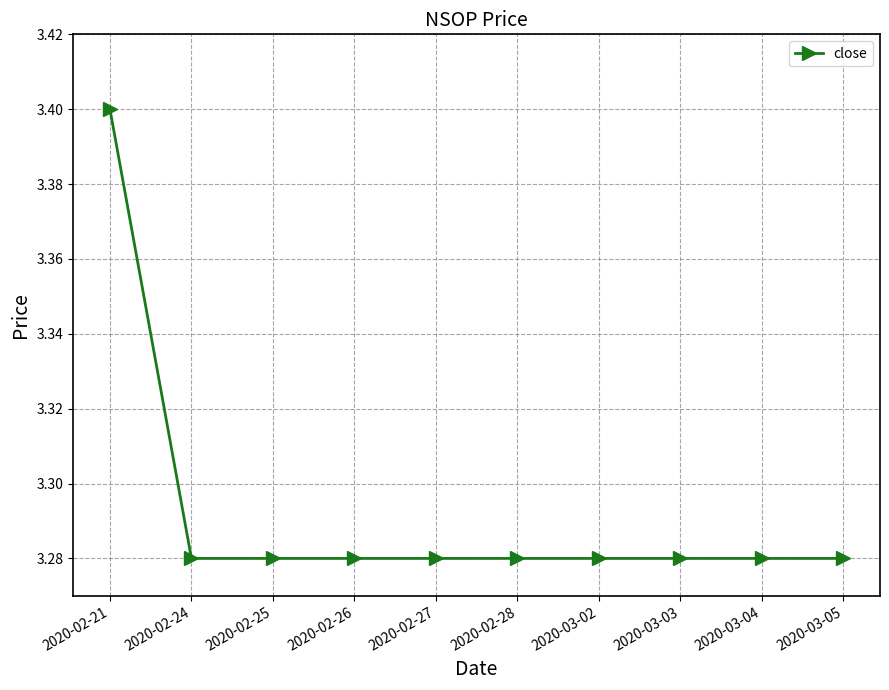

What is the label of the 9th point from the left?

2020-03-04